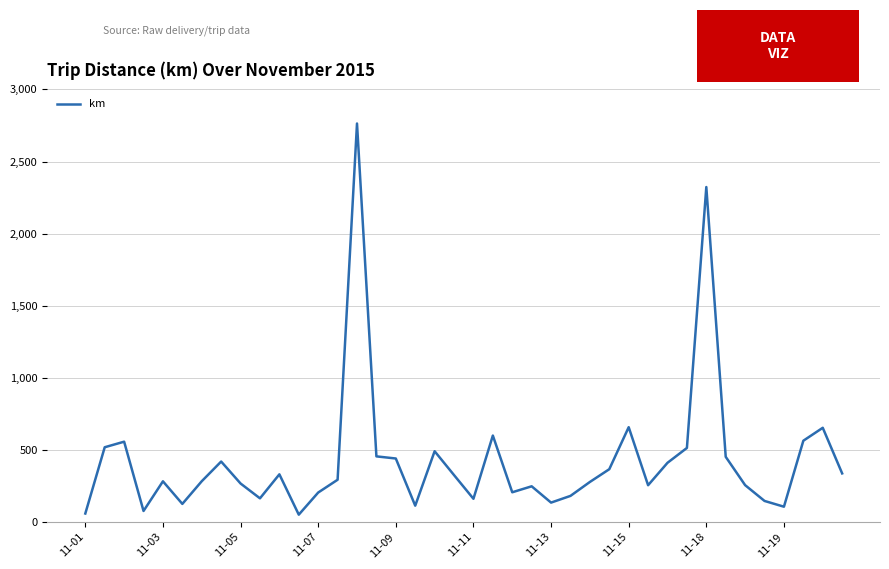

How many distinct data groups are displayed?

1